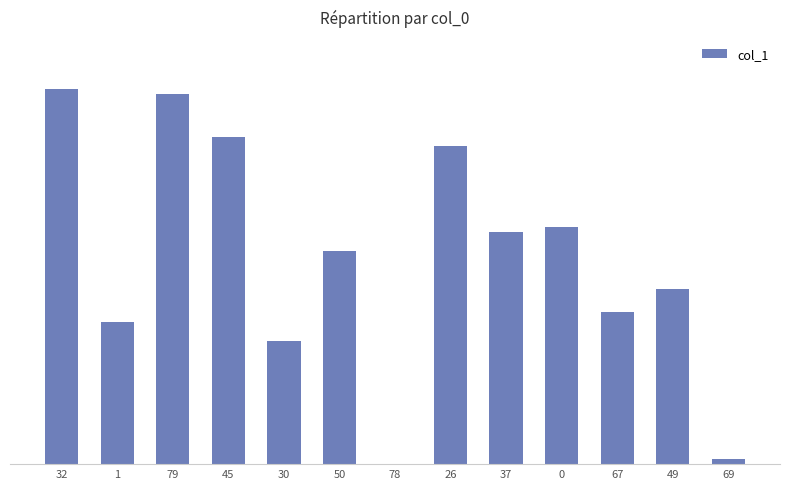

What is the label of the 12th bar from the left?

49